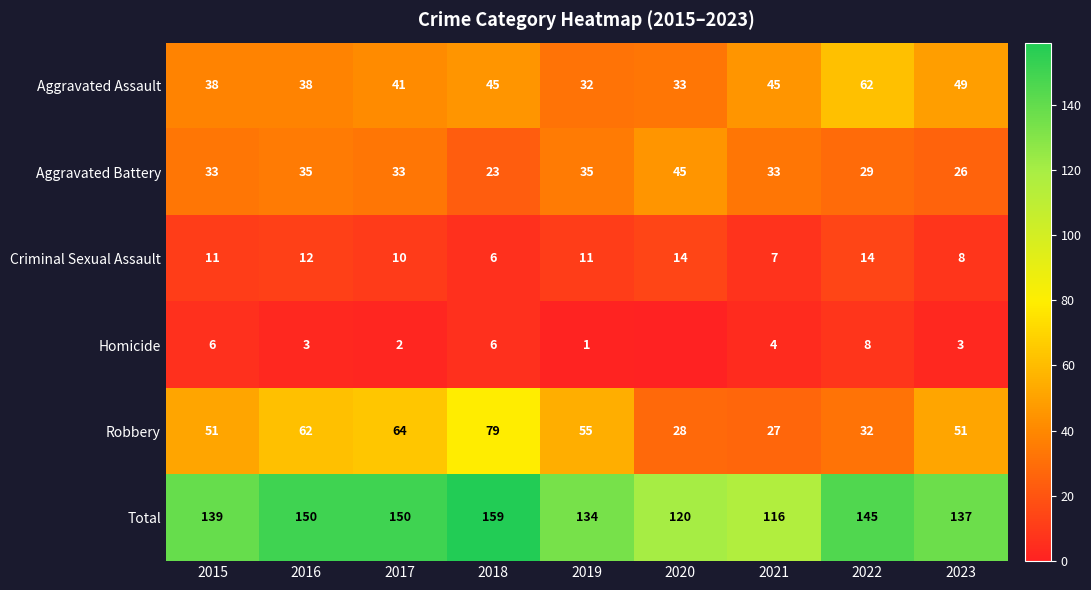

Which series changed the most between 2016 and 2017?

Aggravated Assault